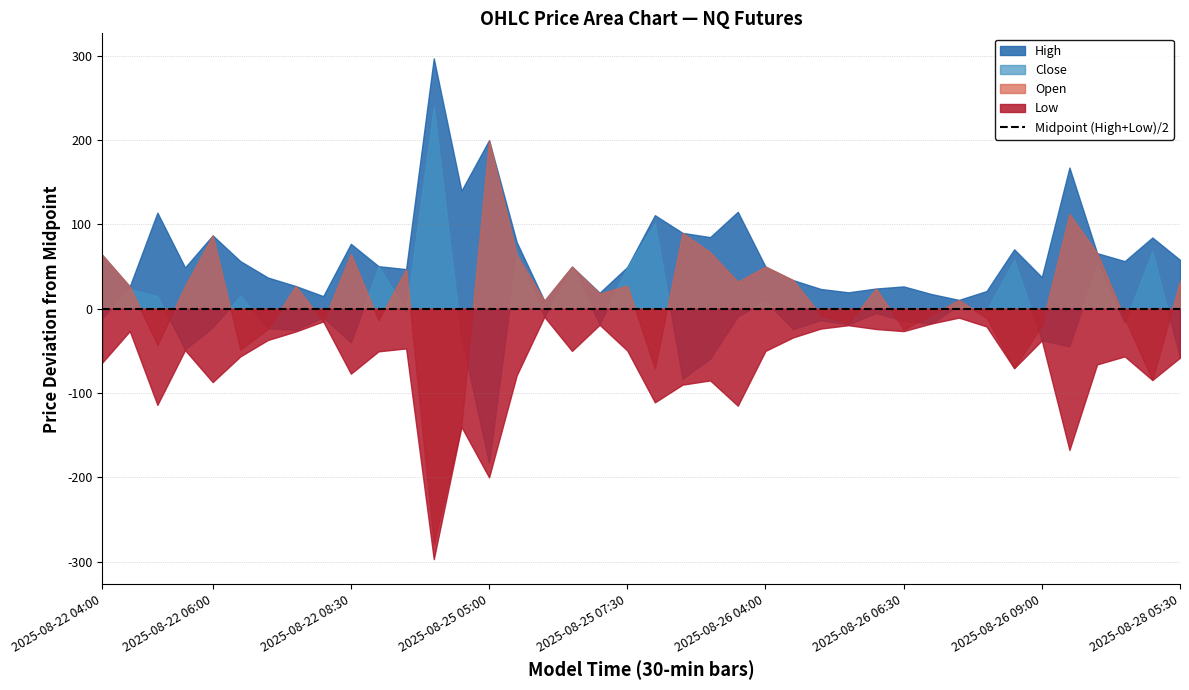

Reading left to right, transcribe all the data shown in this chart.

High: 18301	18226	18380	18303	18205	18147	18165	18090	18098	18073	18010	18041	18587	18810	18636	18269	18267	18248	18247	18232	18414	18413	18291	18230	18011	17997	17967	17959	17969	17973	17957	17921	17947	18088	18137	18117	17909	17923	18026	18025
Close: 18226	18223	18281	18206	18096	18106	18105	18038	18073	17956	18010	17992	18530	18636	18253	18256	18248	18246	18210	18232	18405	18240	18147	18106	17970	17939	17930	17921	17940	17932	17922	17915	17924	18076	18062	17905	17896	17850	18010	17909
Open: 18301	18226	18223	18281	18205	18042	18104	18090	18068	18061	17946	18041	18011	18531	18636	18254	18267	18248	18246	18210	18232	18413	18273	18147	18011	17997	17936	17922	17969	17922	17932	17921	17915	17947	18080	18062	17909	17855	17857	18000
Low: 18173	18173	18152	18205	18031	18034	18091	18036	18068	17919	17909	17947	17993	18530	18236	18111	18248	18148	18209	18133	18192	18233	18121	18000	17911	17929	17920	17920	17921	17920	17922	17900	17905	17947	18062	17782	17777	17810	17857	17909